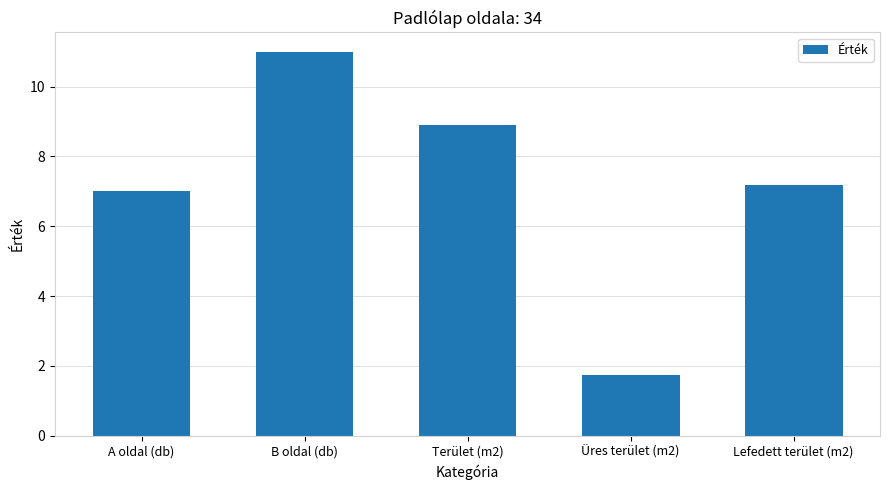

What position from the left is Terület (m2)?

3